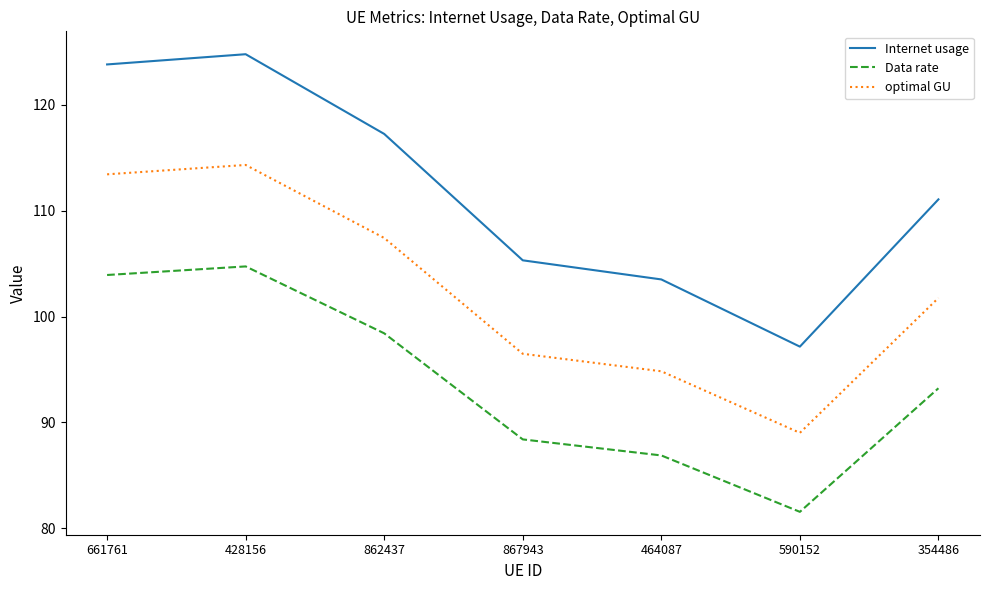

Which category has the lowest value in the Data rate series?

590152